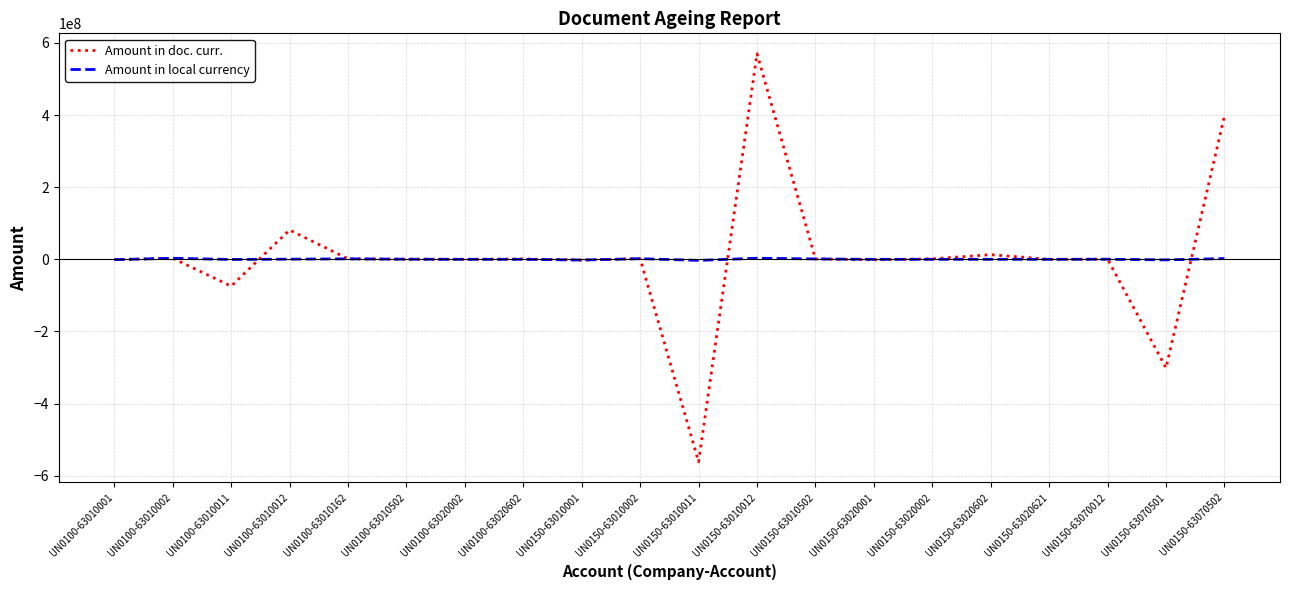

At which label does Amount in doc. curr. first exceed 1037327?

UN0100-63010002